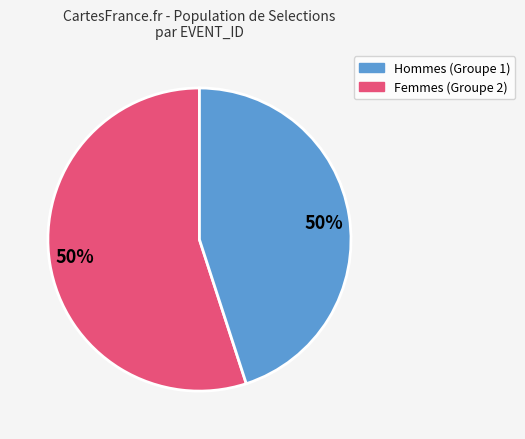

Is 155210237 the majority of the pie?

No